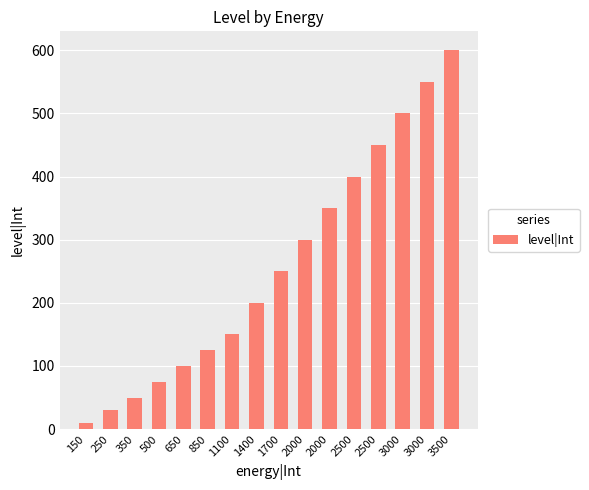

What is the ratio of the value at 850 to the value at 350?

2.5